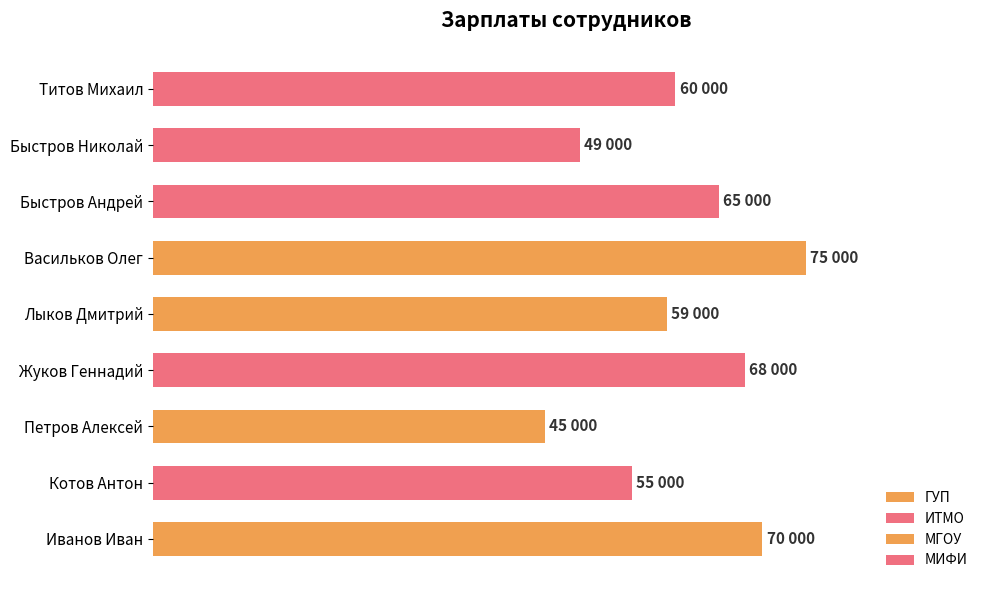

How many series are shown in this chart?

1